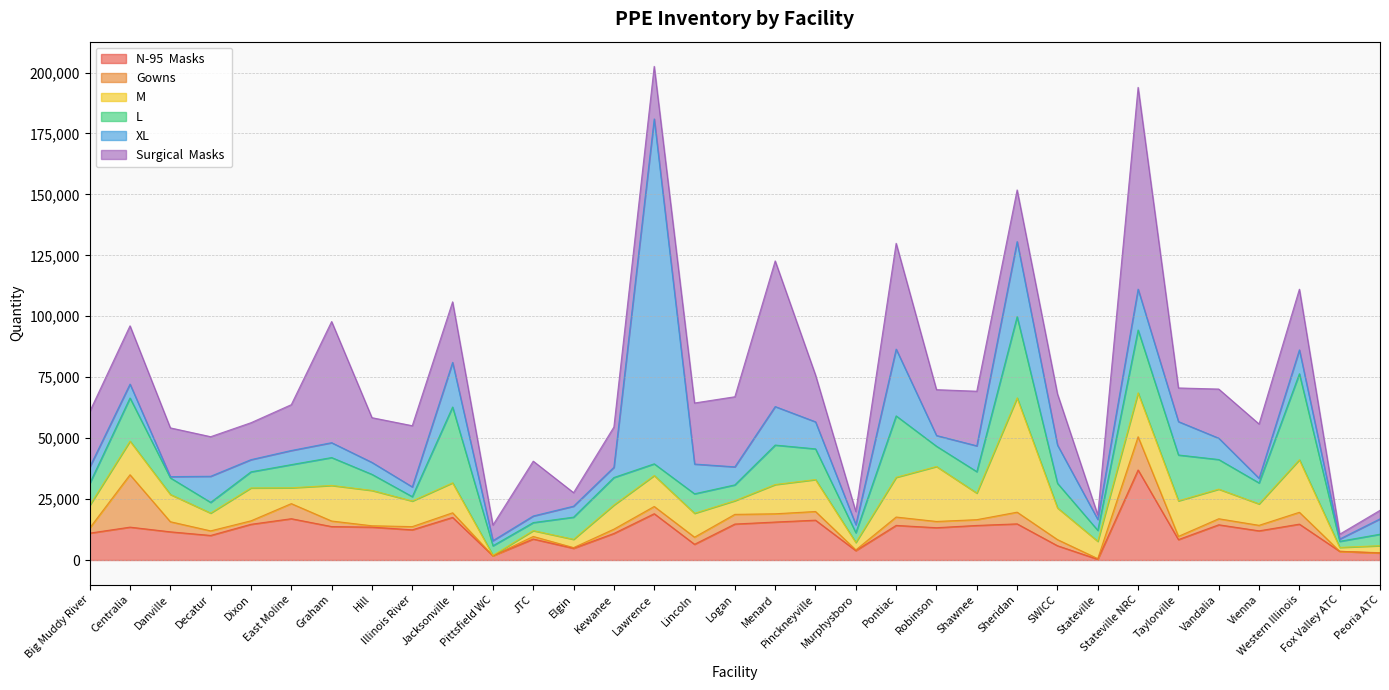

True or false: N-95  Masks  has a value of 13730 at Graham.

True